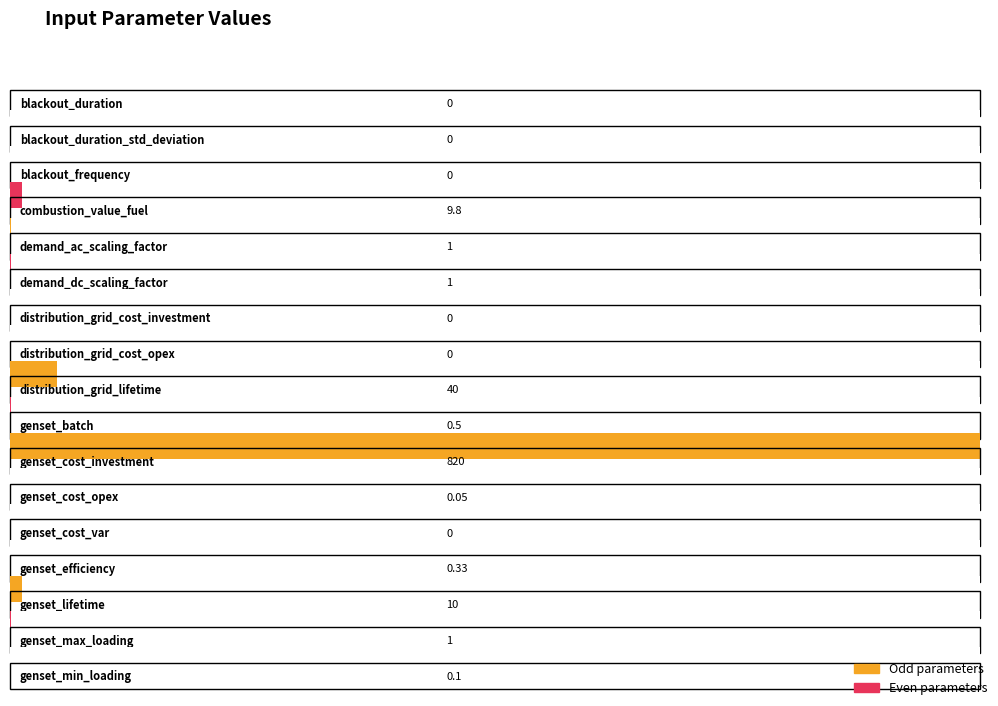

What is the label of the 15th bar from the left?

genset_lifetime